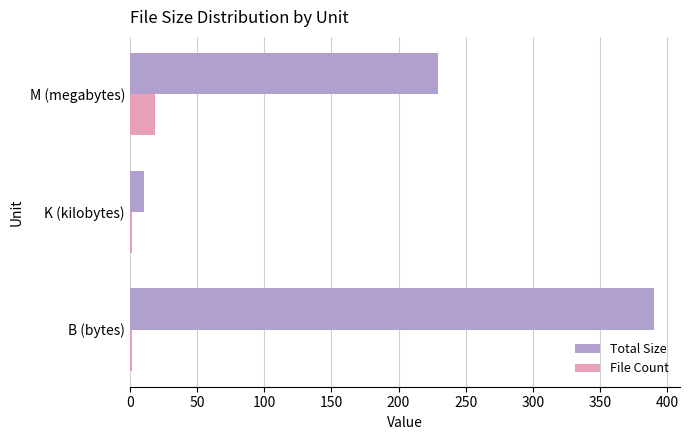

How many values in the Total Size series are below 229?

1